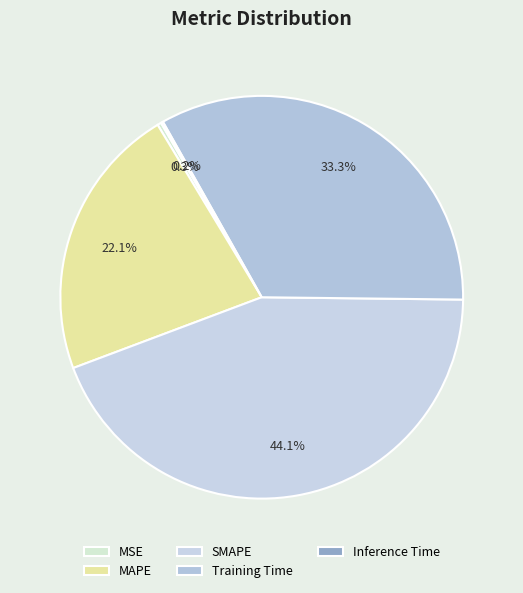

Rank the categories by value from lowest to highest.

Inference Time, MSE, MAPE, Training Time, SMAPE